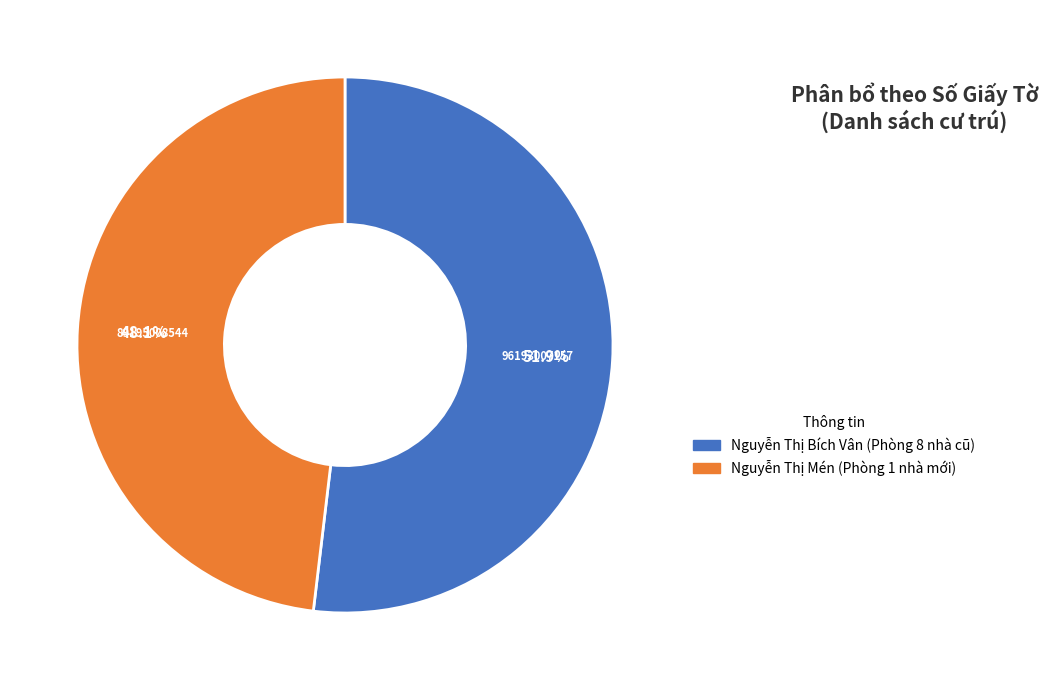

Count the number of slices in the pie.

2